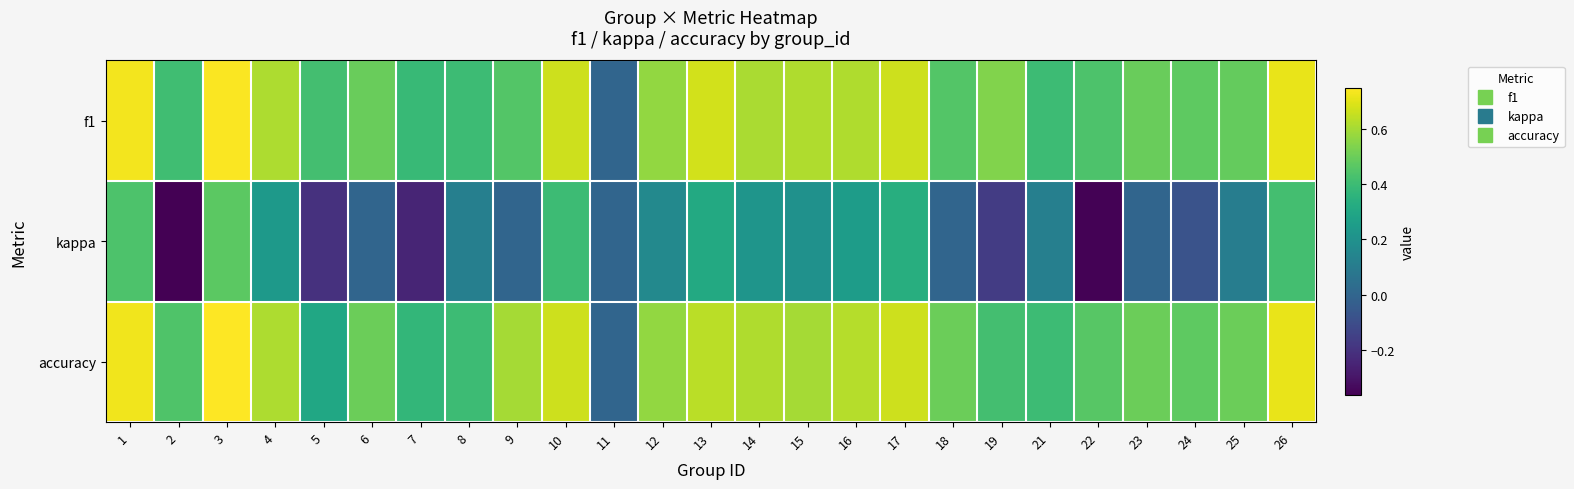

Count the number of categories in the chart.

25